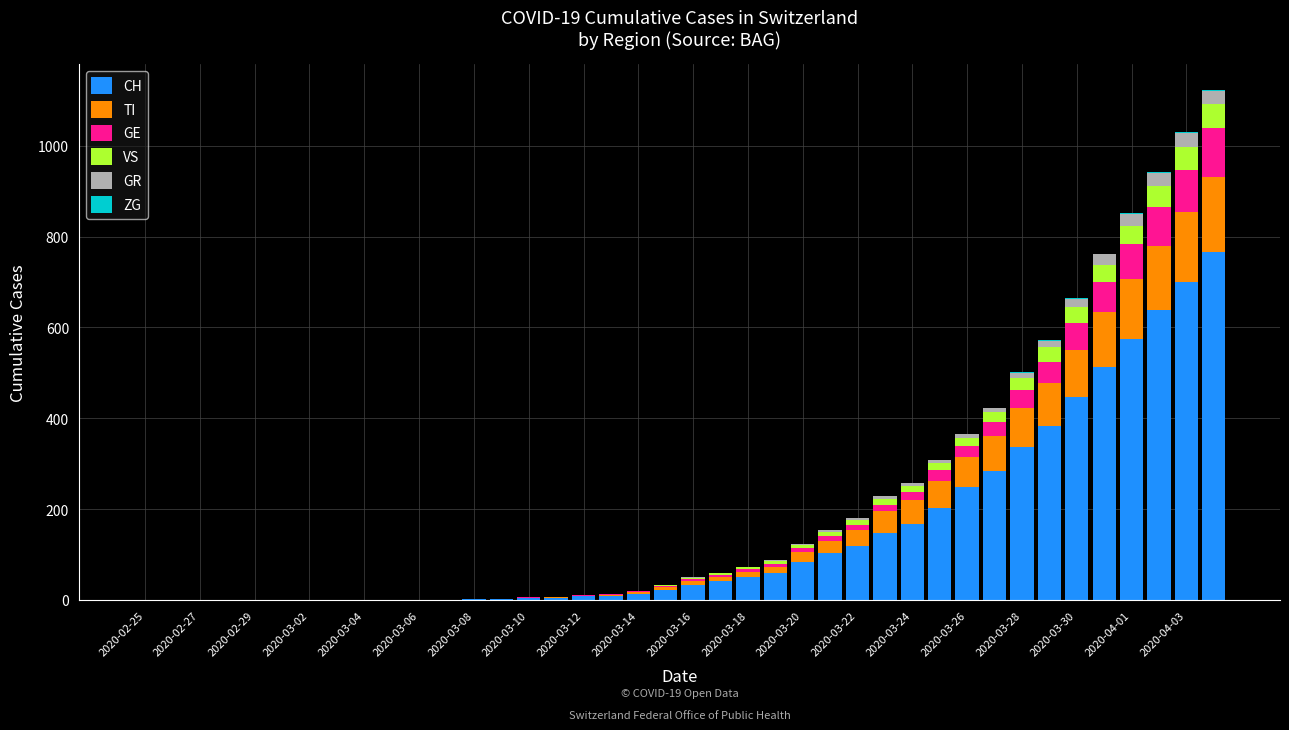

How many distinct data groups are displayed?

6